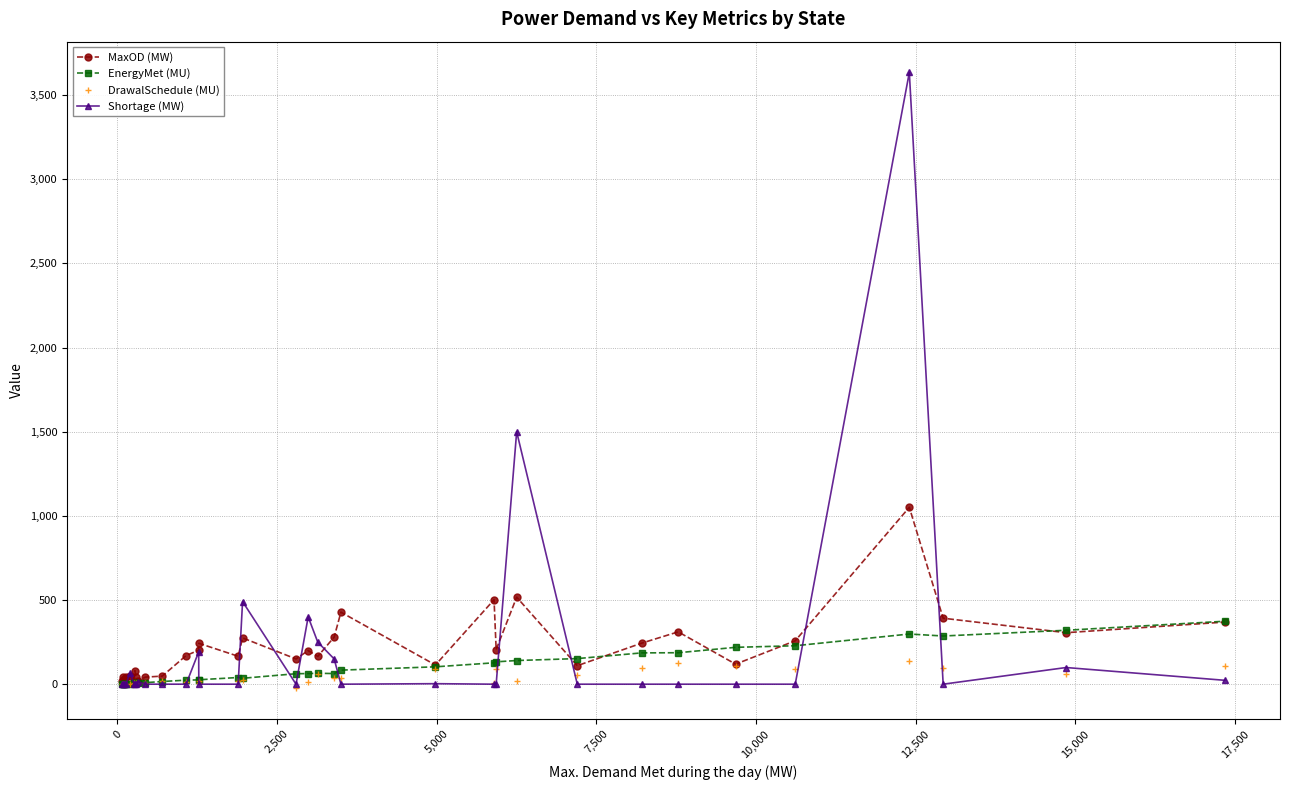

What is the value of the MaxOD (MW) point at the 31st from the left?

258.0